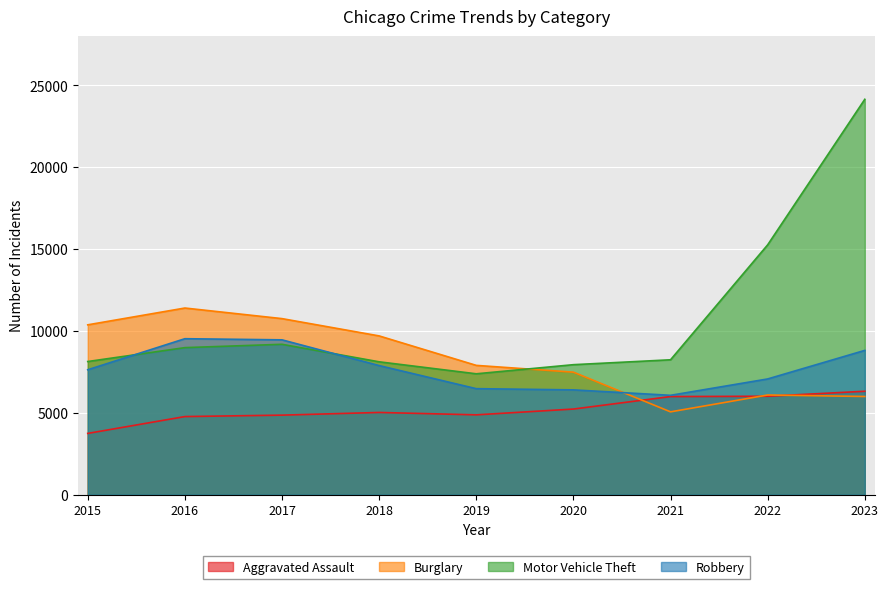

What is the maximum value shown in the chart?

24153